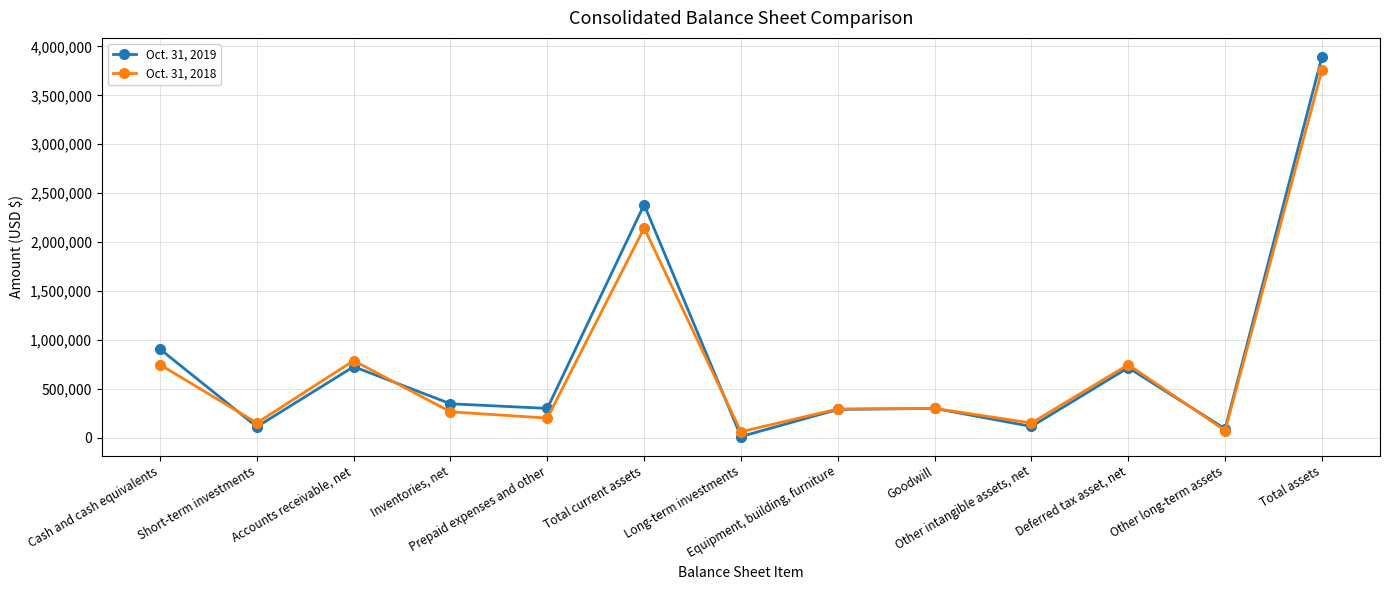

How many interior local valleys does the Oct. 31, 2018 series have?

5